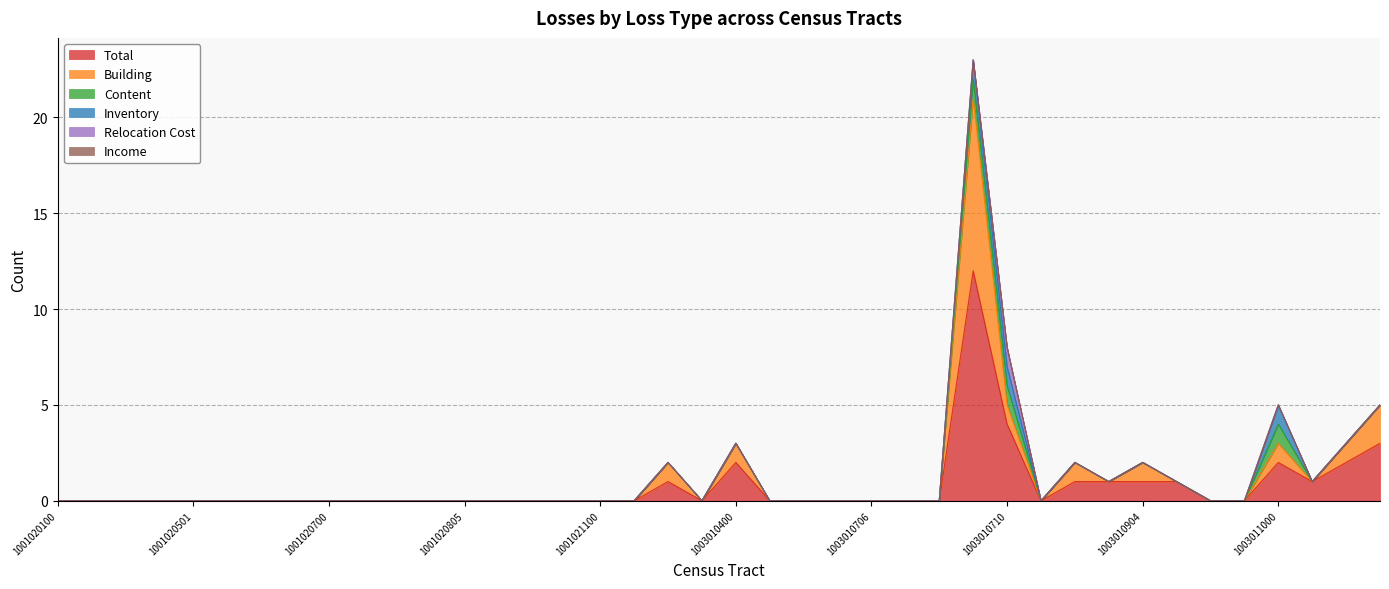

What is the difference between the maximum and second lowest values in the Building series?

9